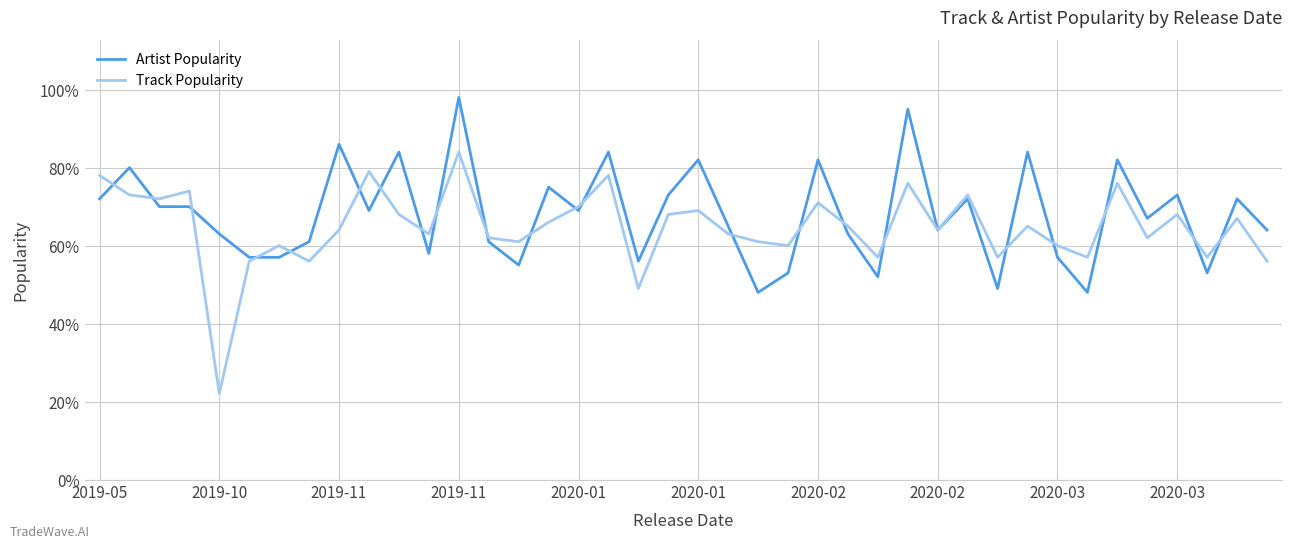

List the series in order of their peak value, highest first.

Artist Popularity, Track Popularity